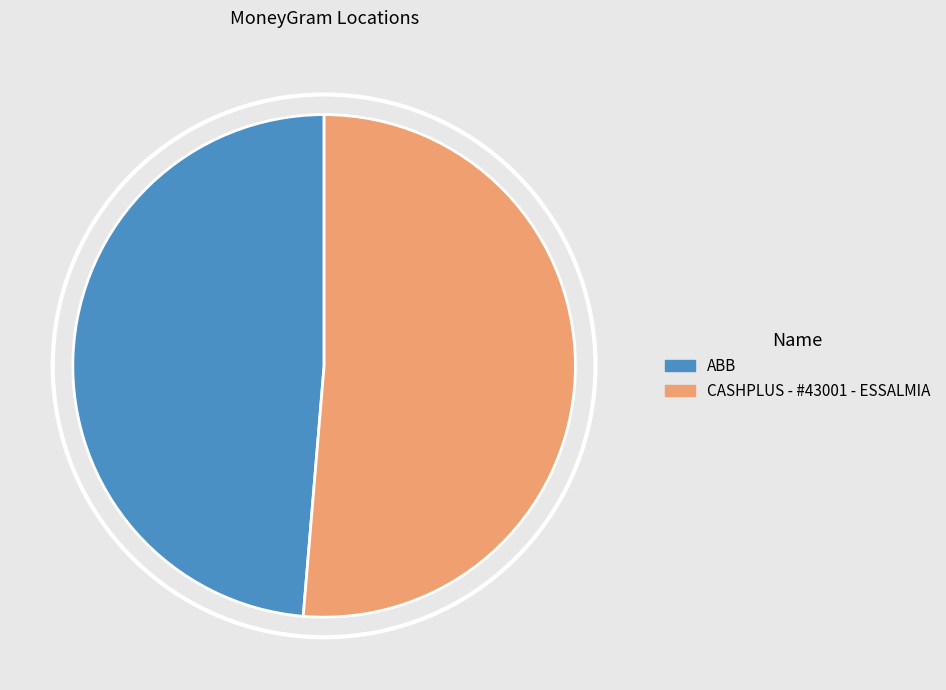

Is CASHPLUS - #43001 - ESSALMIA the majority of the pie?

Yes